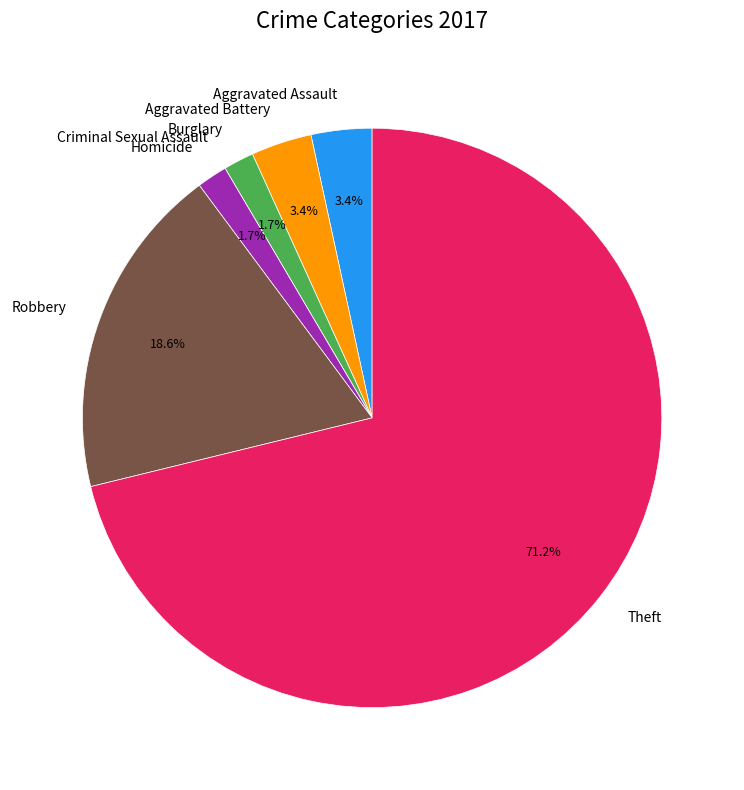

How much of the chart is everything except Aggravated Battery?

96.6%